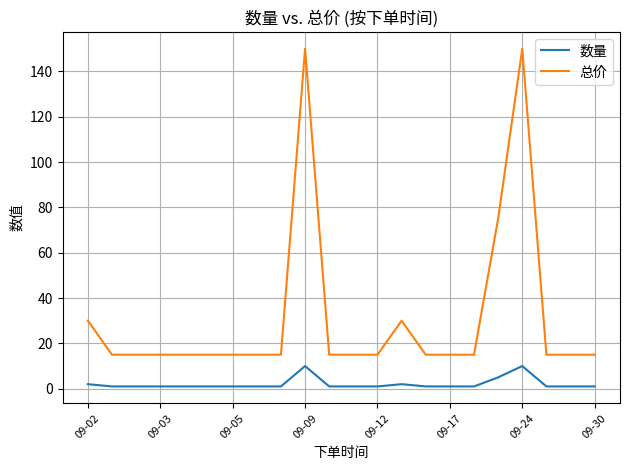

Reading left to right, transcribe all the data shown in this chart.

数量: 2	1	1	1	1	1	1	1	1	10	1	1	1	2	1	1	1	5	10	1	1	1
总价: 30	15	15	15	15	15	15	15	15	150	15	15	15	30	15	15	15	75	150	15	15	15